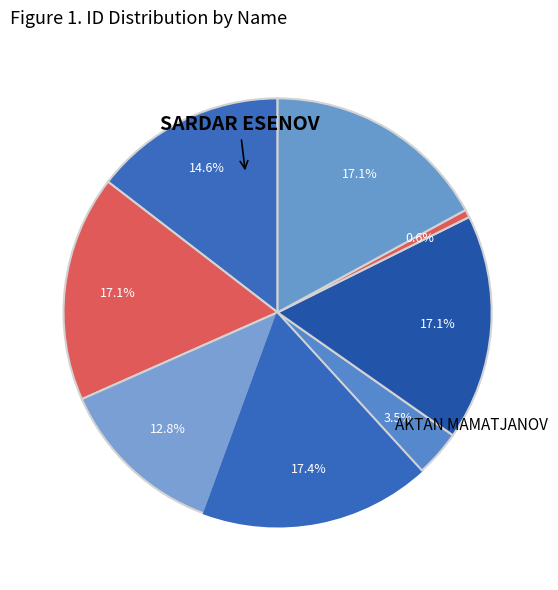

Is there any slice that represents more than half of the pie?

No